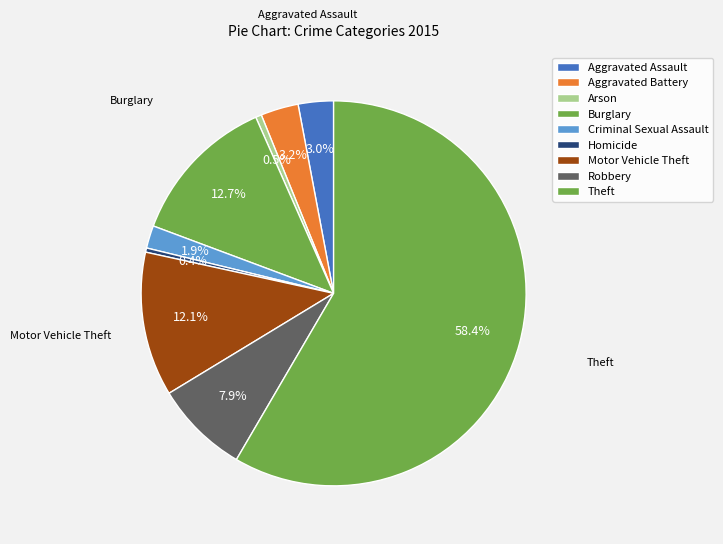

Count the number of slices in the pie.

9